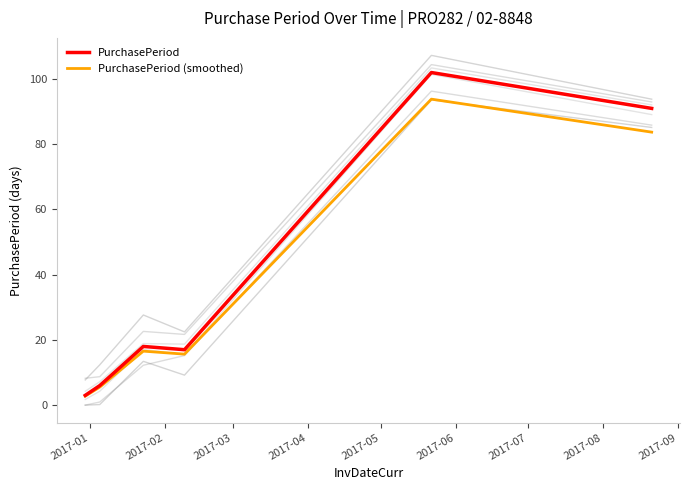

What is the value of the PurchasePeriod (smoothed) point at the 6th from the left?

83.7